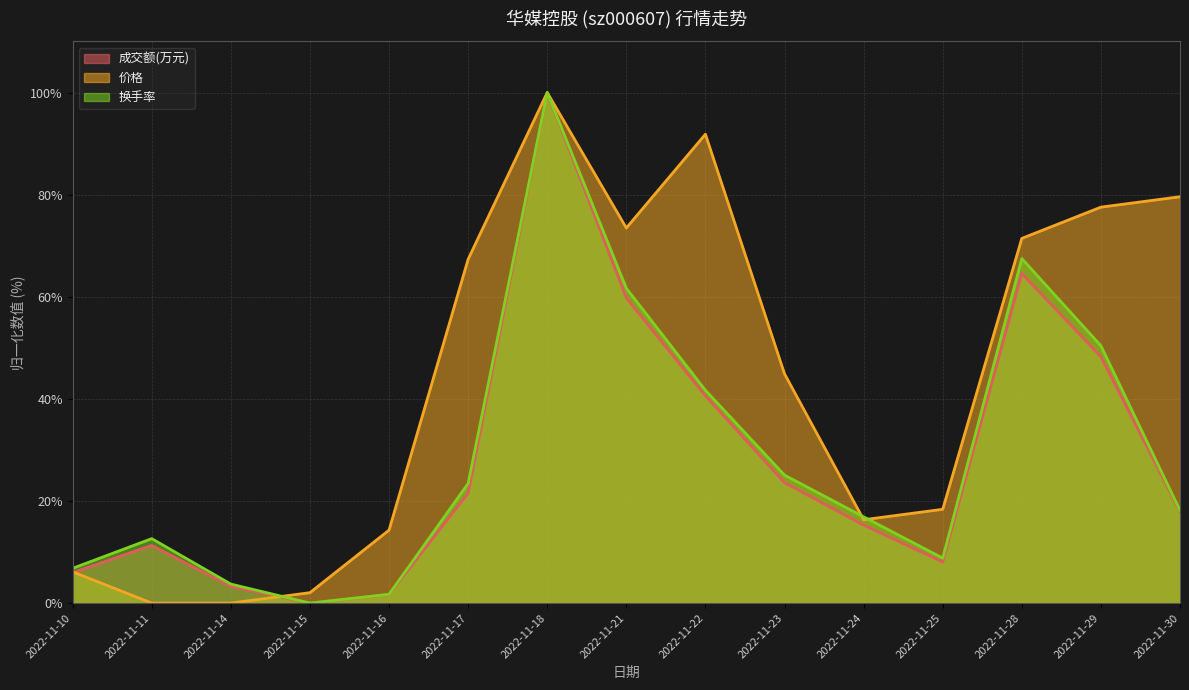

Which series has the largest total across all categories?

价格